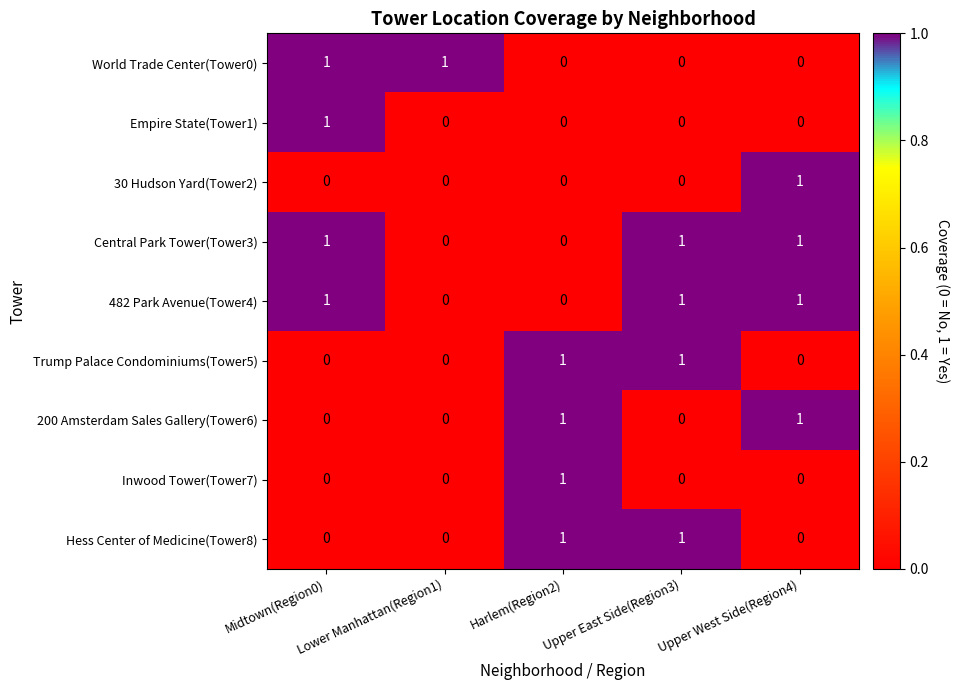

What is the total value across all series at Upper East Side(Region3)?

4